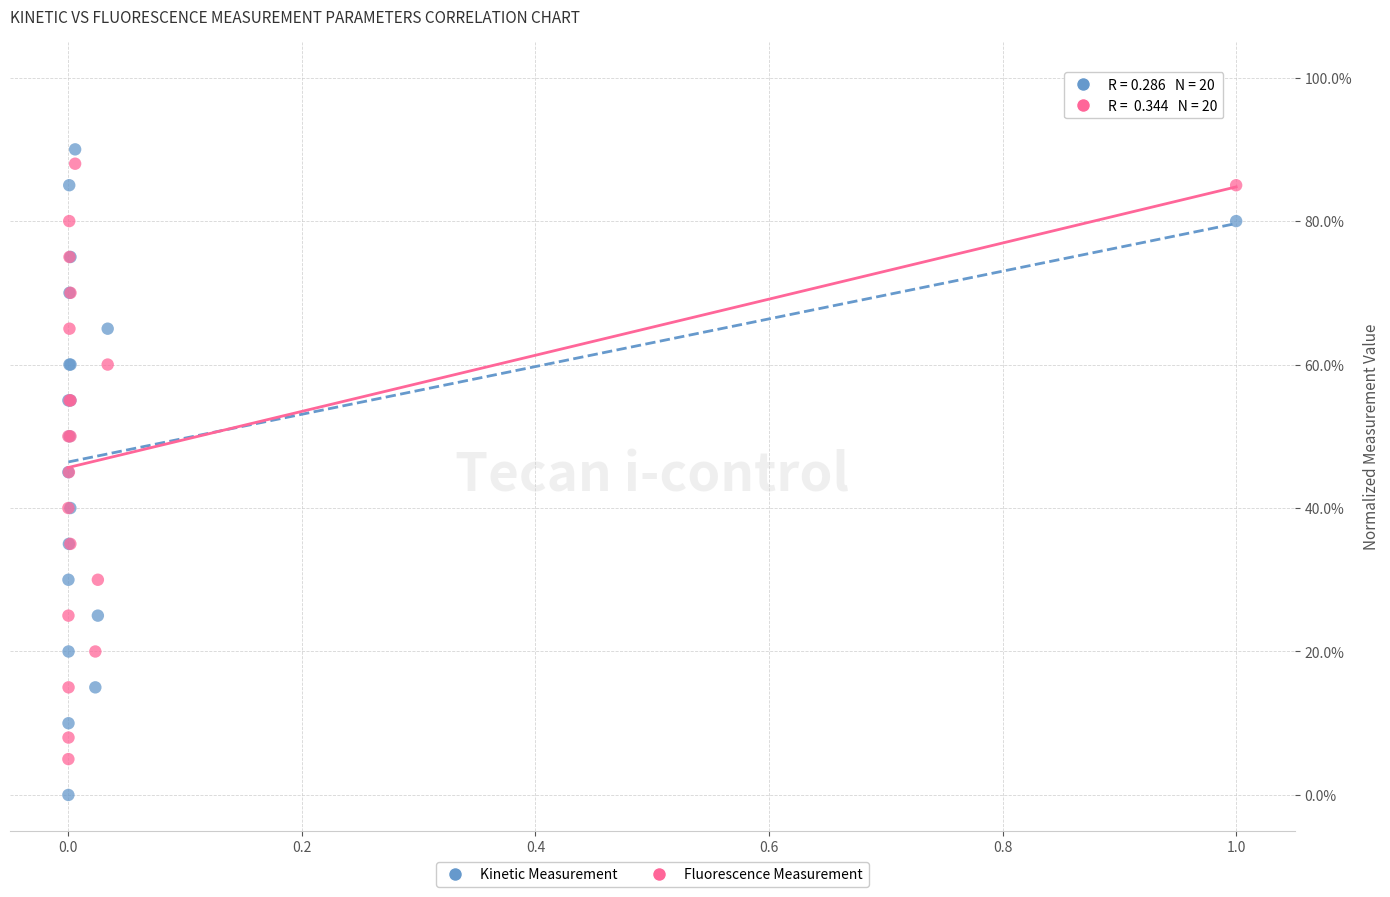

What are all the series names shown in the legend?

Kinetic Measurement, Fluorescence Measurement